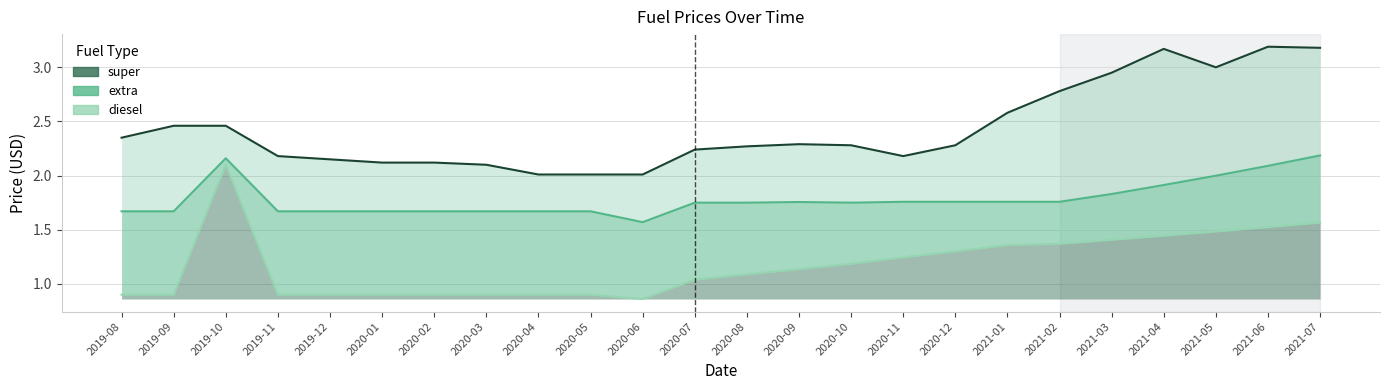

What is the minimum value shown in the chart?

0.9